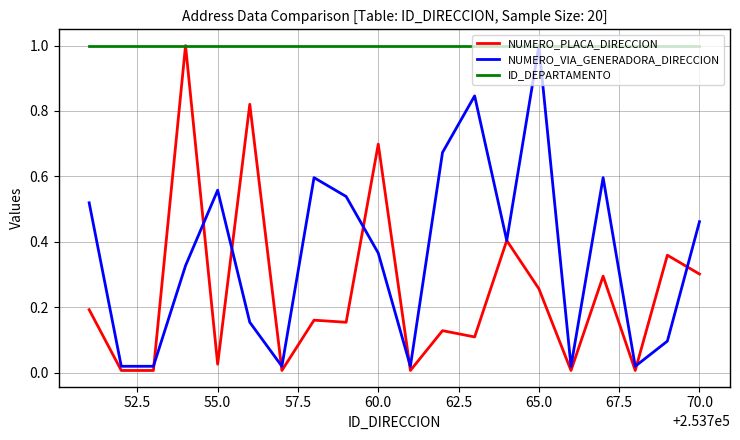

List the series in order of their overall mean, highest first.

ID_DEPARTAMENTO, NUMERO_VIA_GENERADORA_DIRECCION, NUMERO_PLACA_DIRECCION